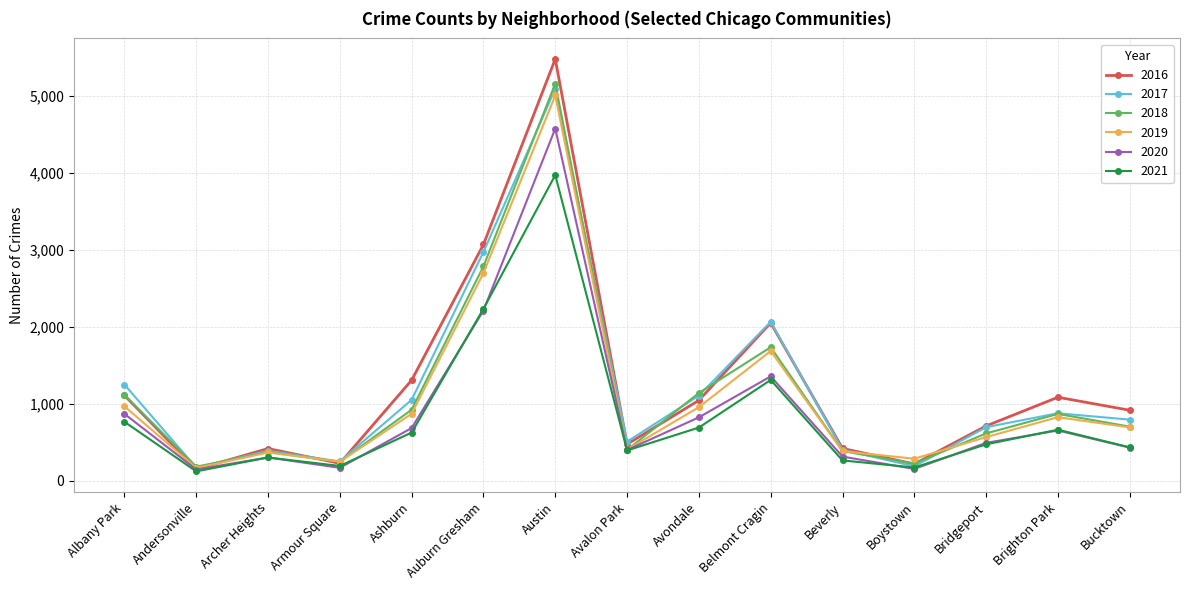

Which series has the largest range (max minus min)?

2016